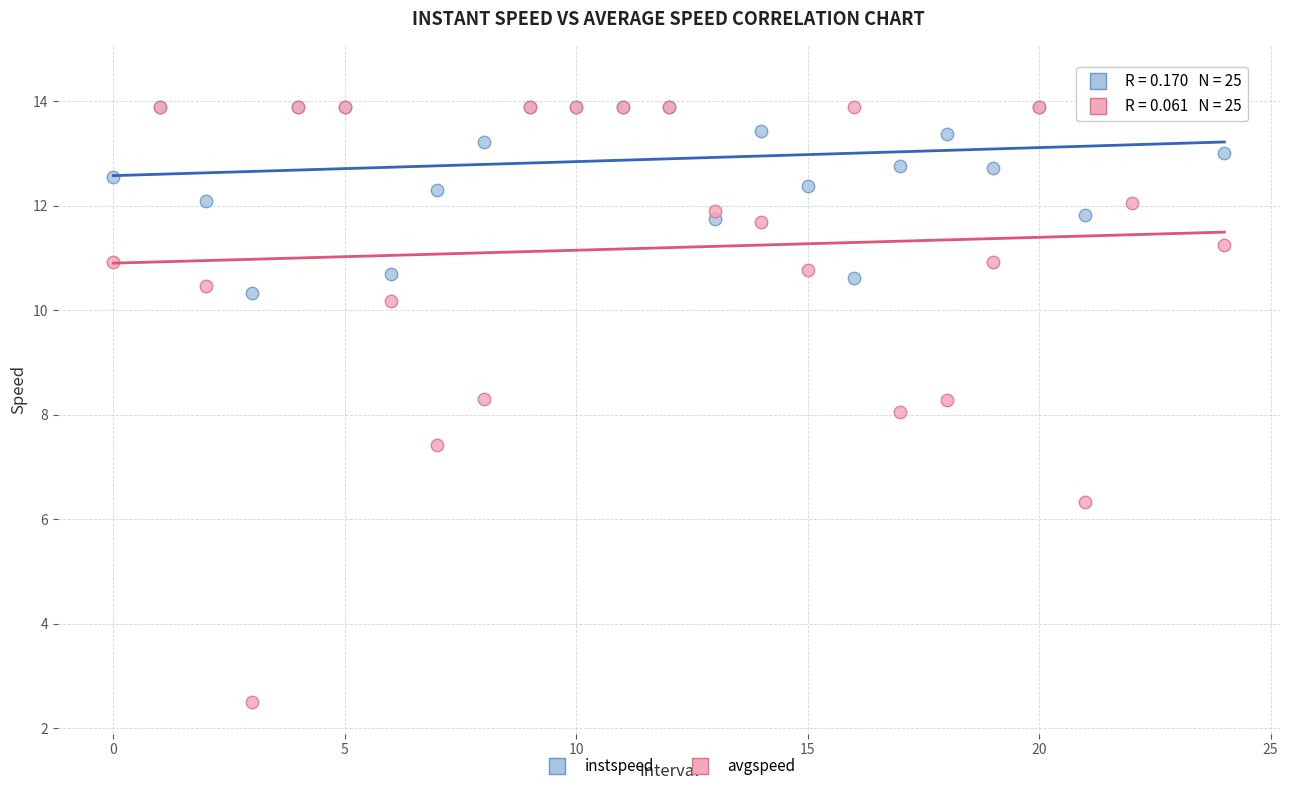

Which series has the widest spread of Y values?

avgspeed